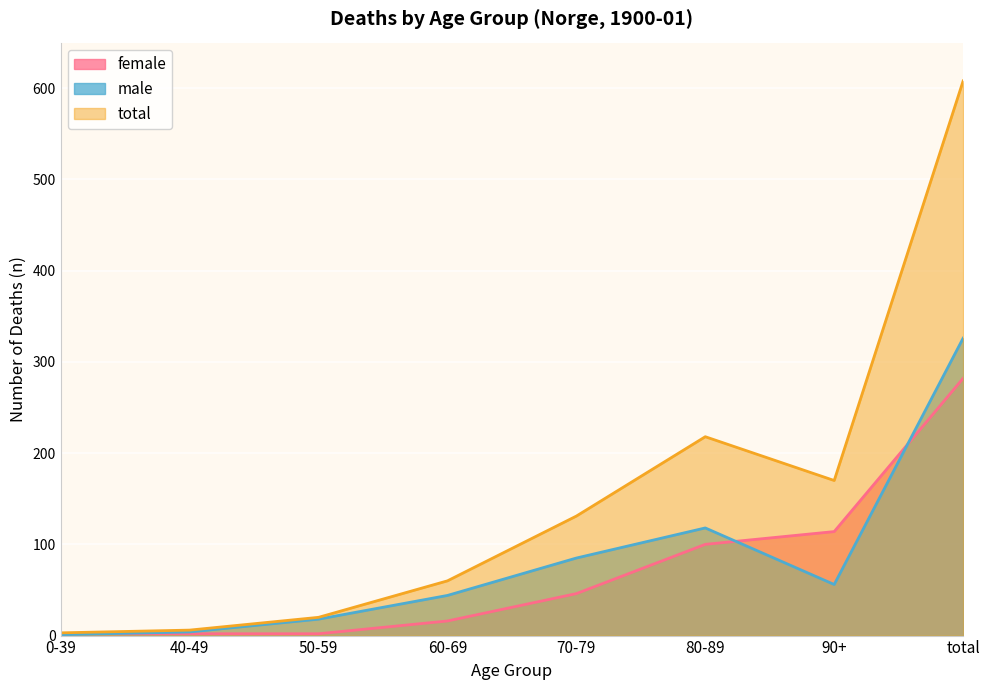

How many lines are shown in the chart?

3